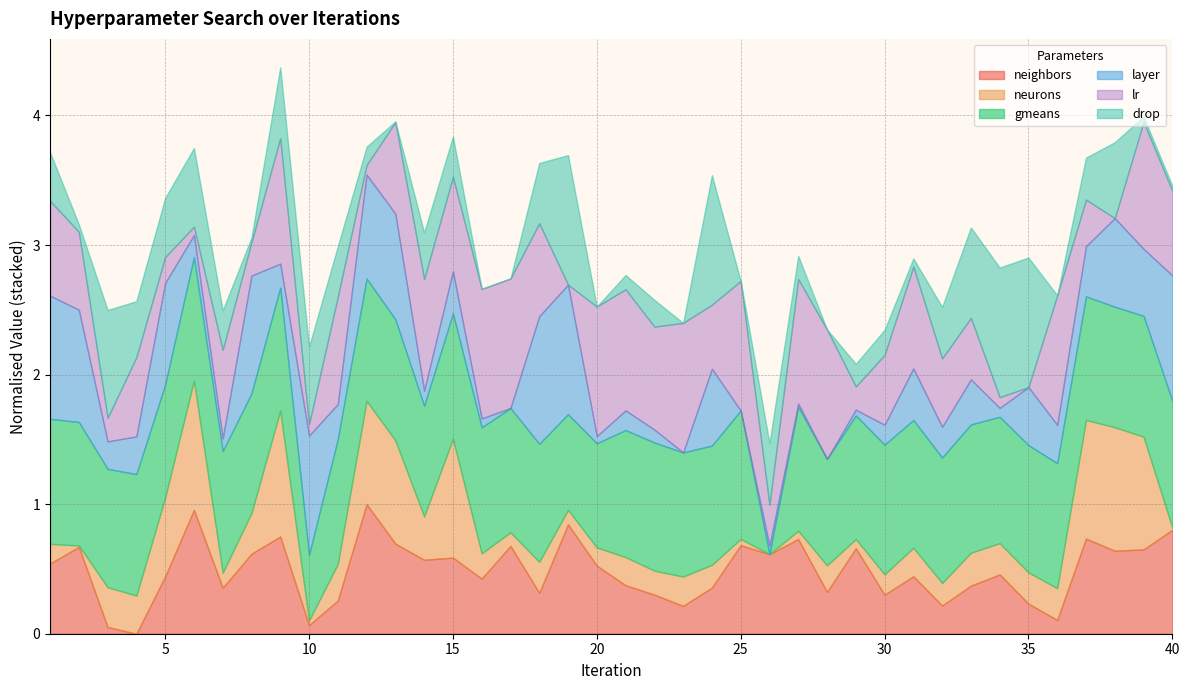

Which series ends up on top after the final intersection of gmeans and lr?

gmeans